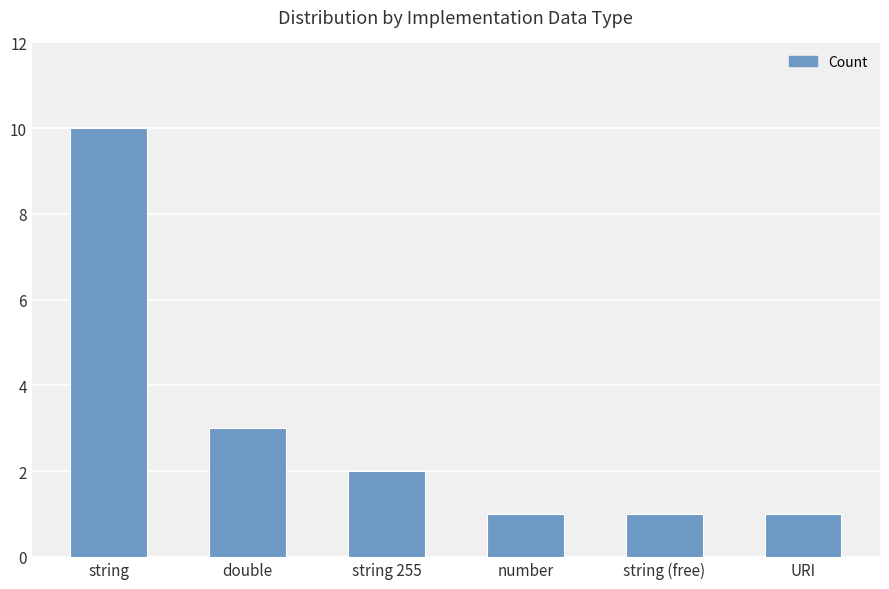

What is the difference between the maximum and minimum values?

9